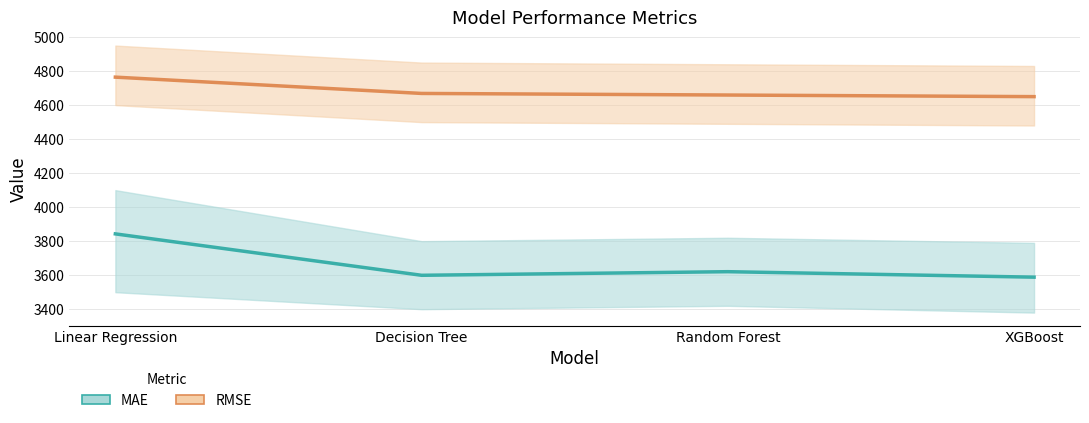

Which series has the largest range (max minus min)?

MAE